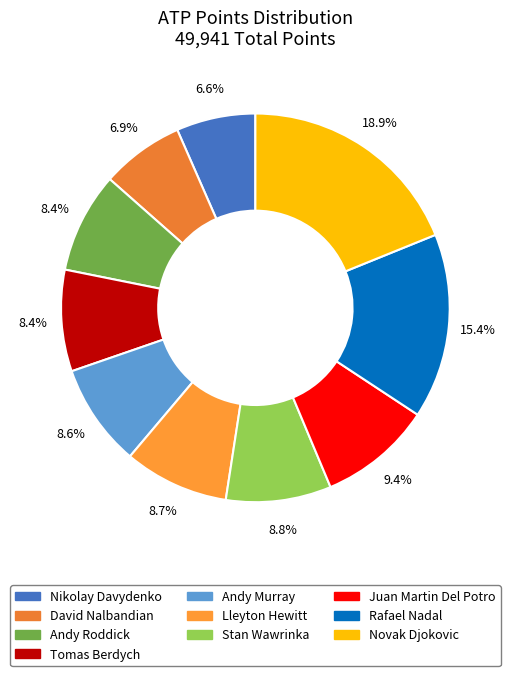

What is the change in value from Nikolay Davydenko to Stan Wawrinka?

+1088